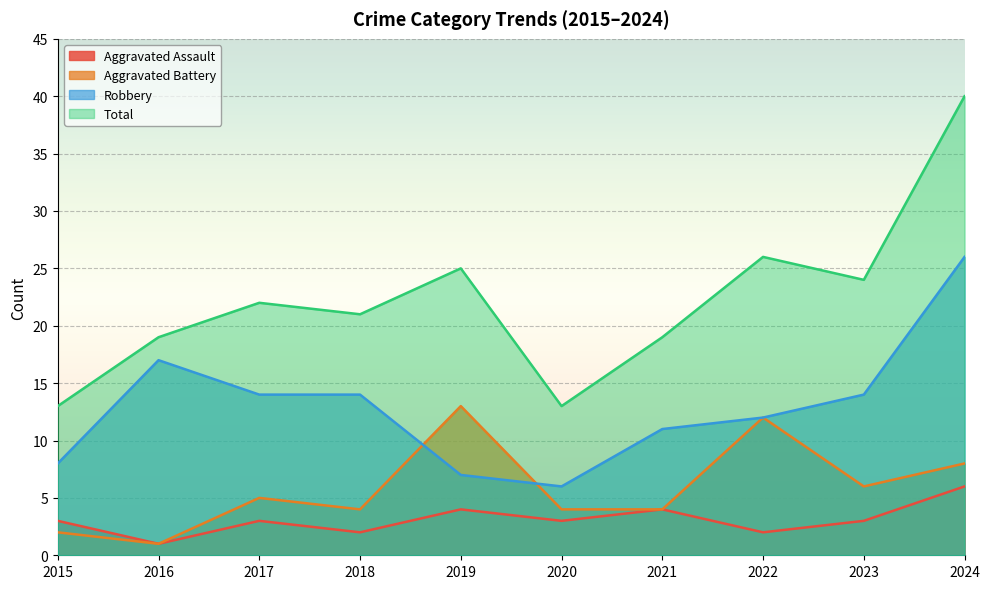

Reading left to right, list all the values displayed in this chart.

Aggravated Assault: 3	1	3	2	4	3	4	2	3	6
Aggravated Battery: 2	1	5	4	13	4	4	12	6	8
Robbery: 8	17	14	14	7	6	11	12	14	26
Total: 13	19	22	21	25	13	19	26	24	40